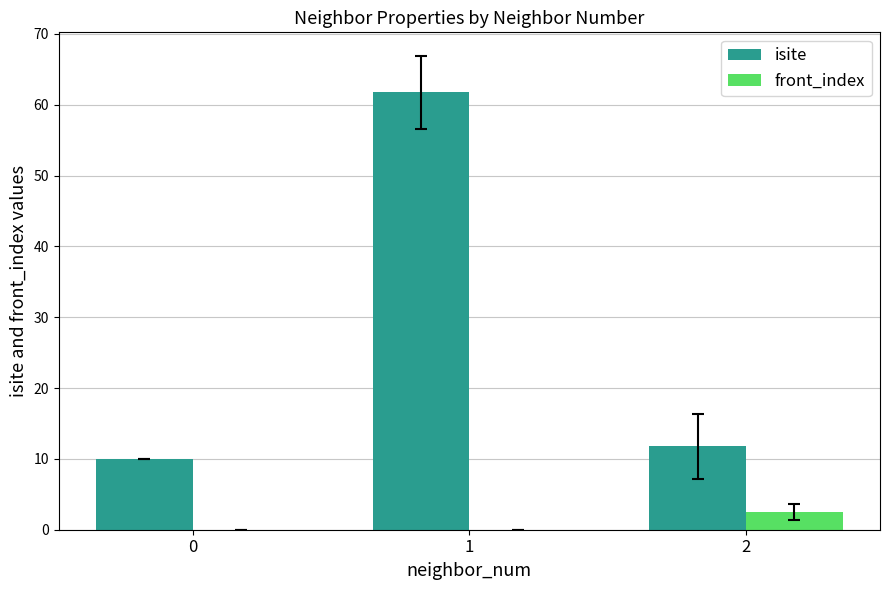

What are all the series names shown in the legend?

isite, front_index